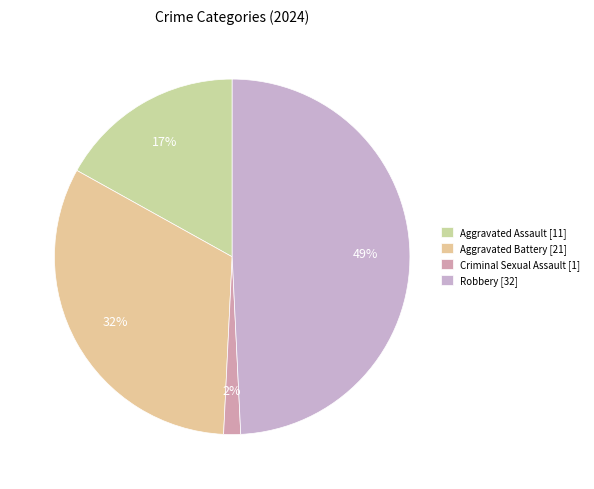

To the nearest percent, what is the average slice percentage?

25%